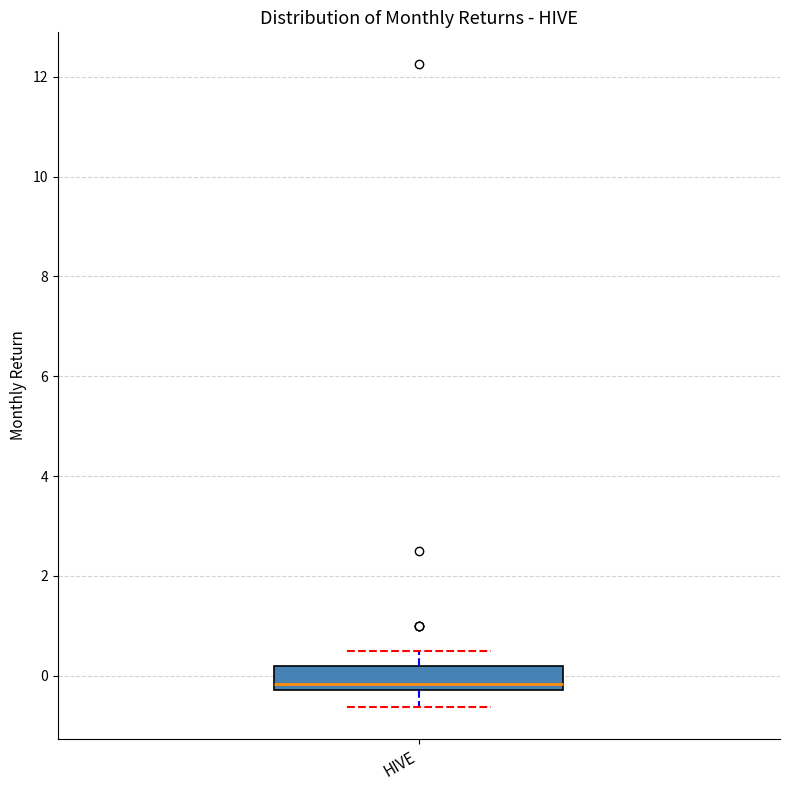

Where does the upper whisker of the box for HIVE end on the y-axis? The values are not printed on the chart, so give them approximately, as read against the axis.

0.6